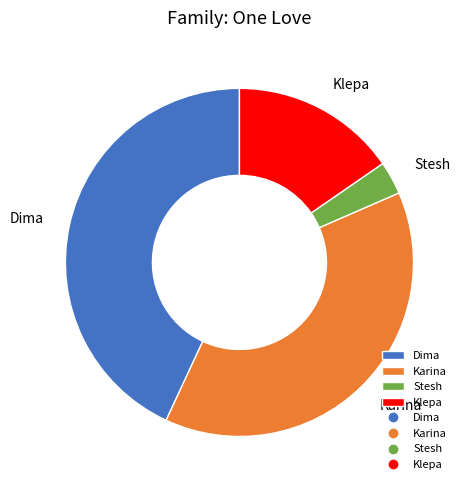

Is it true that Dima is 33% of the pie?

False